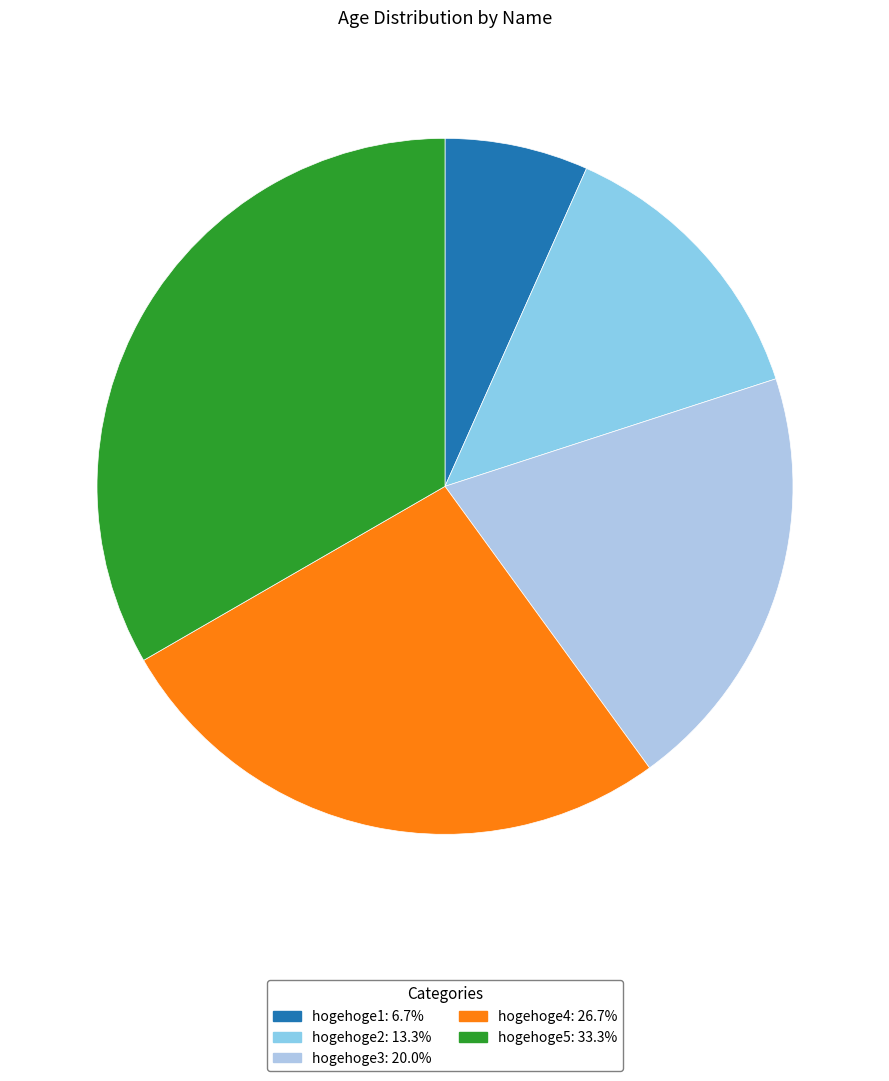

To the nearest percent, what is the average slice percentage?

20%